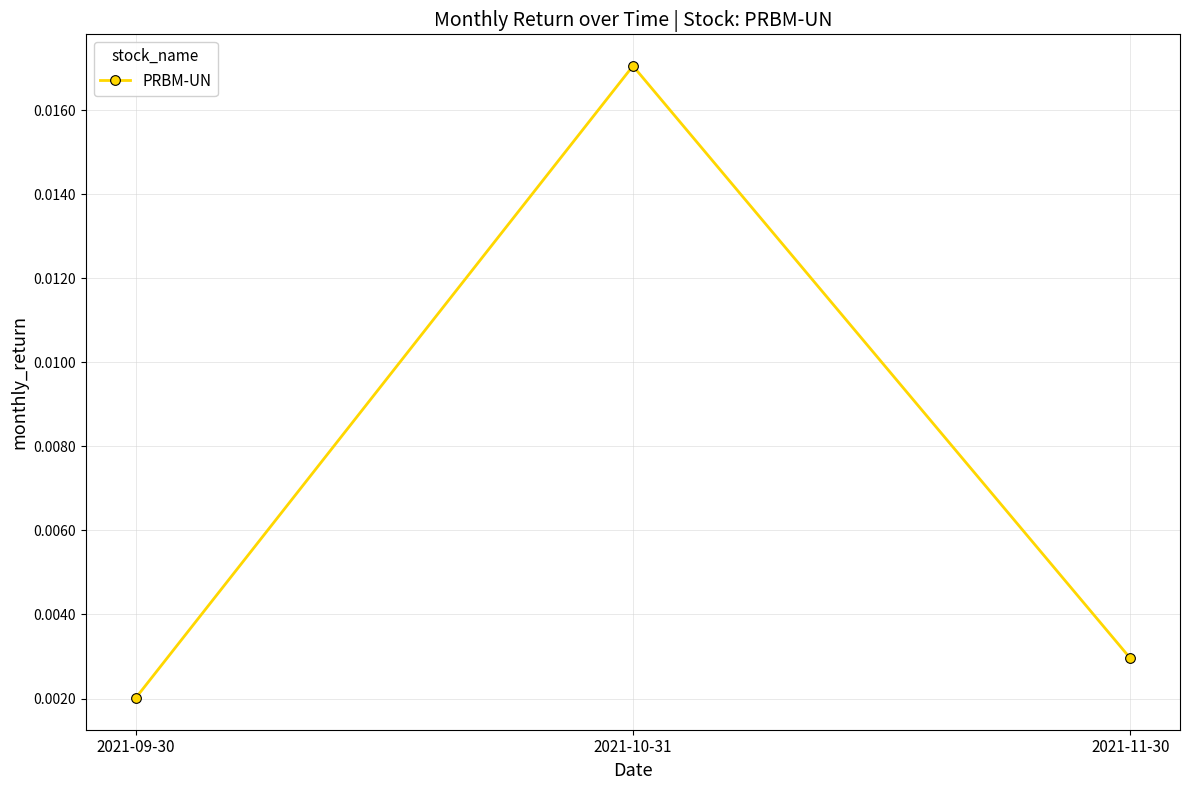

What position from the right is 2021-10-31?

2